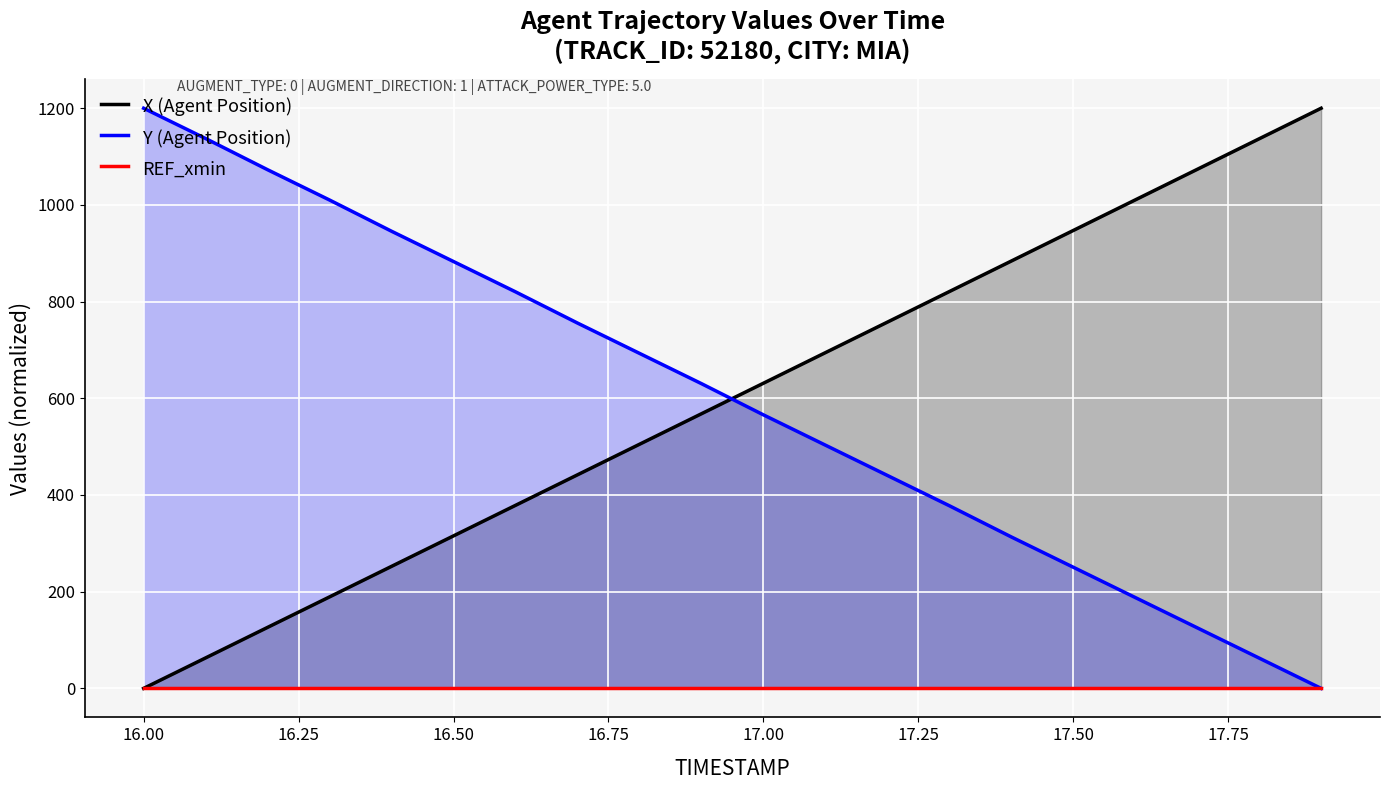

What is the maximum value for Y (Agent Position)?

1200.0